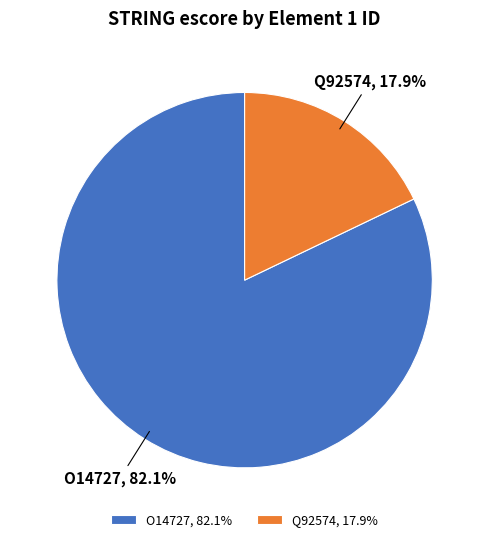

How many slices are in this pie chart?

2